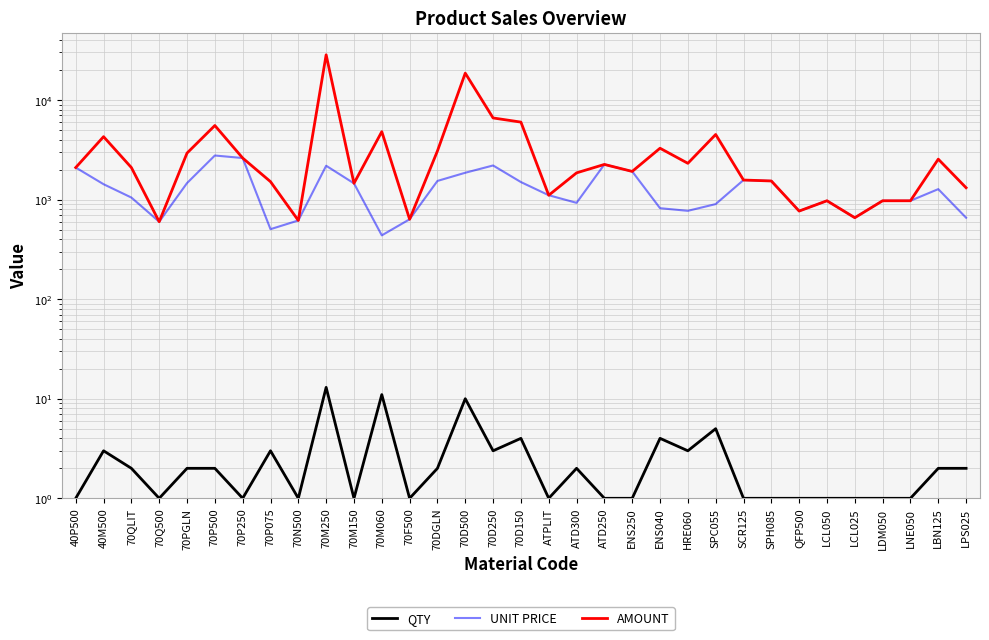

At which category does the chart reach its minimum across all series?

40P500